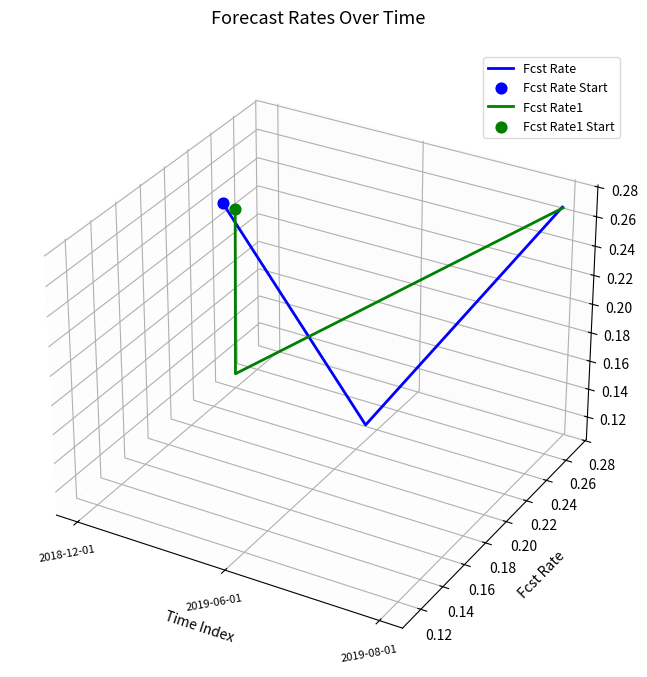

At which category is the sum across all series the highest?

2018-12-01